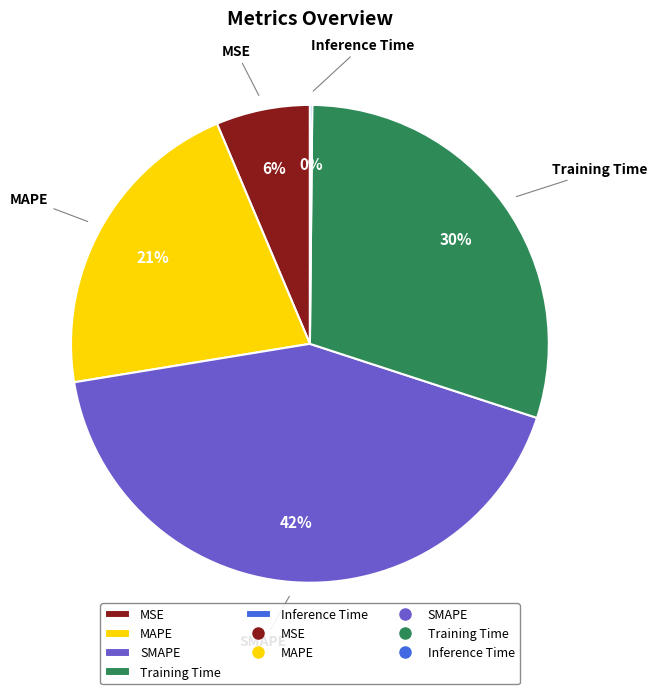

The MSE slice represents 1% of the pie. True or false?

False